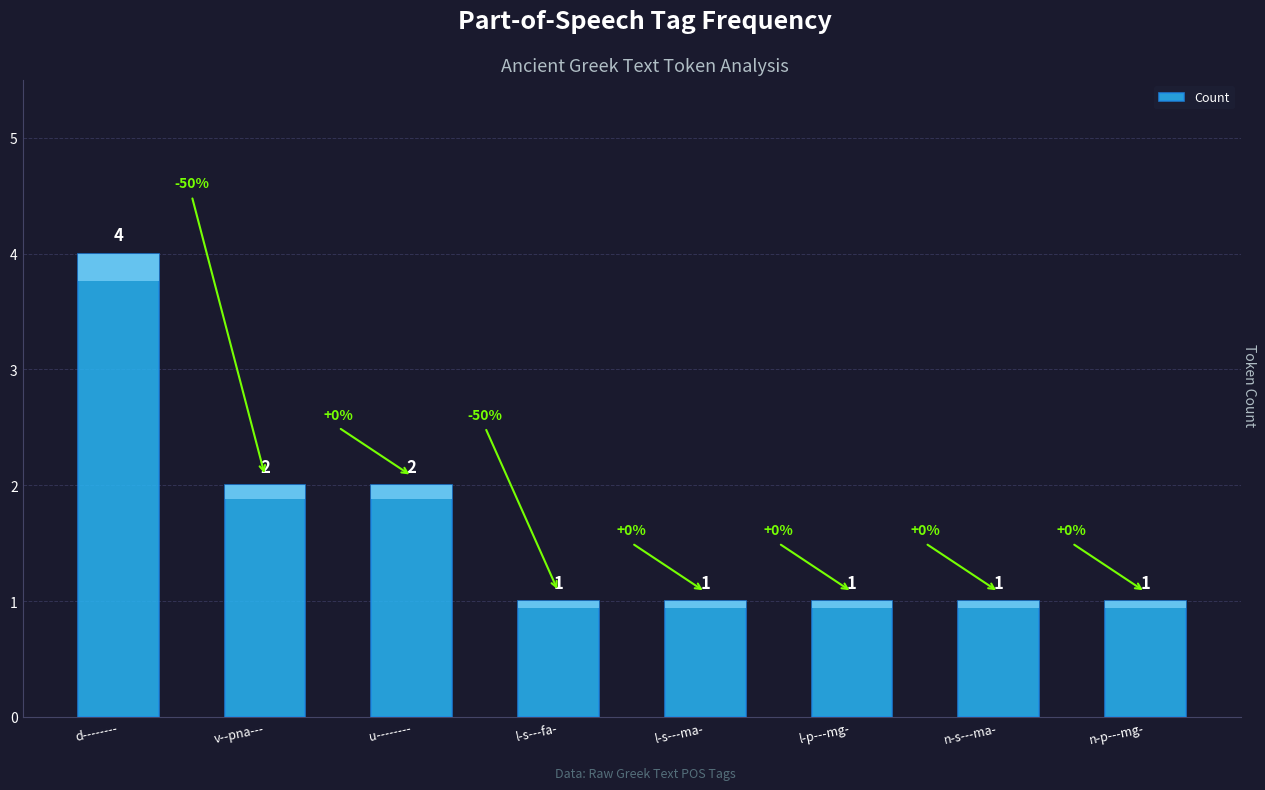

The value at l-s---ma- is 1. True or false?

True